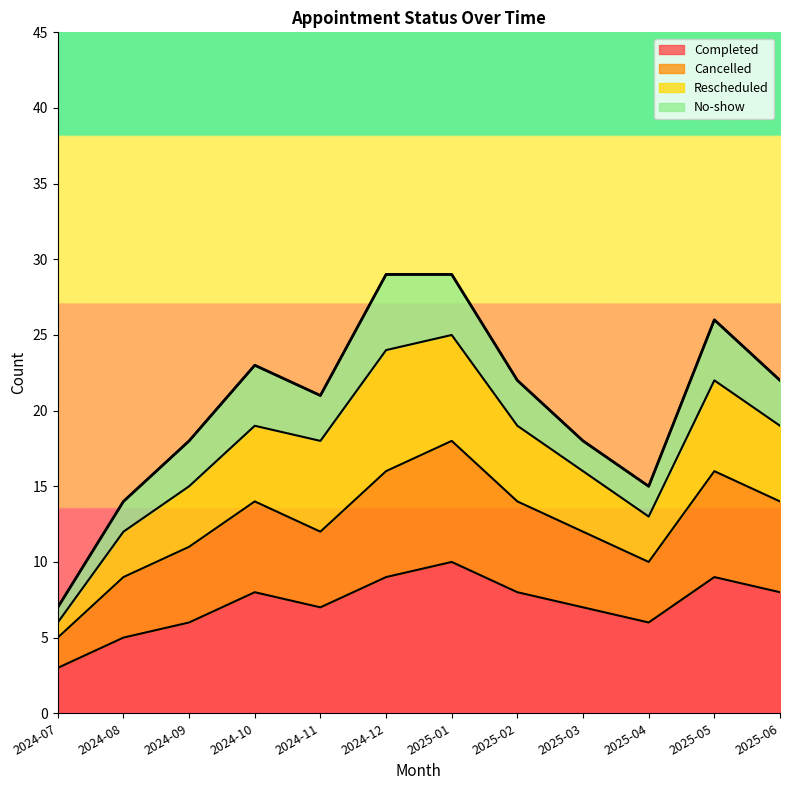

True or false: Completed and Cancelled cross at least once.

False